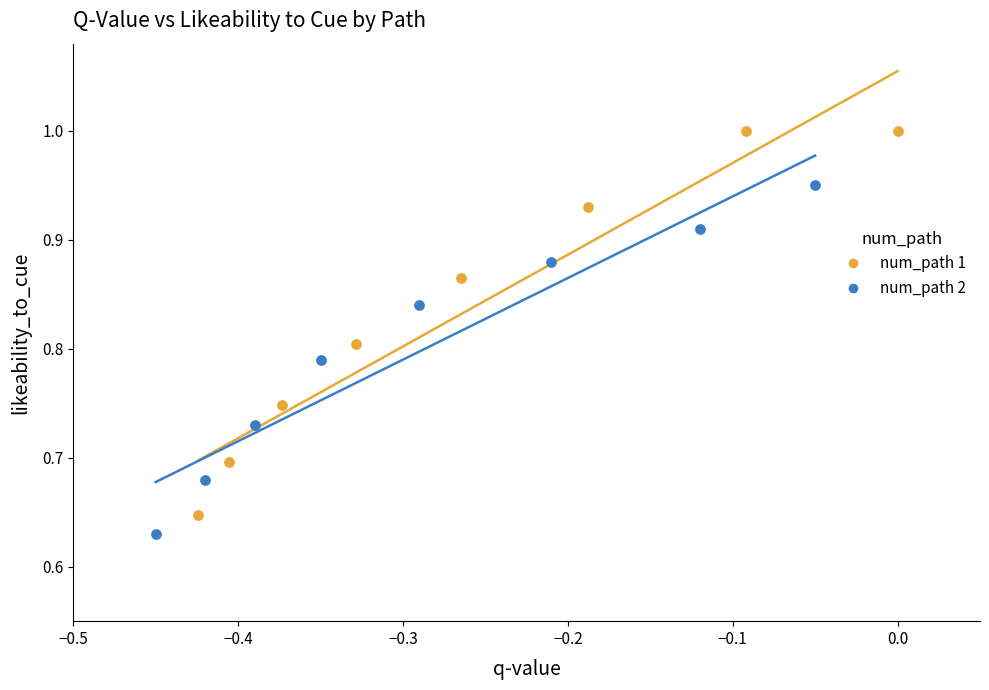

What are all the series names shown in the legend?

num_path 1, num_path 2